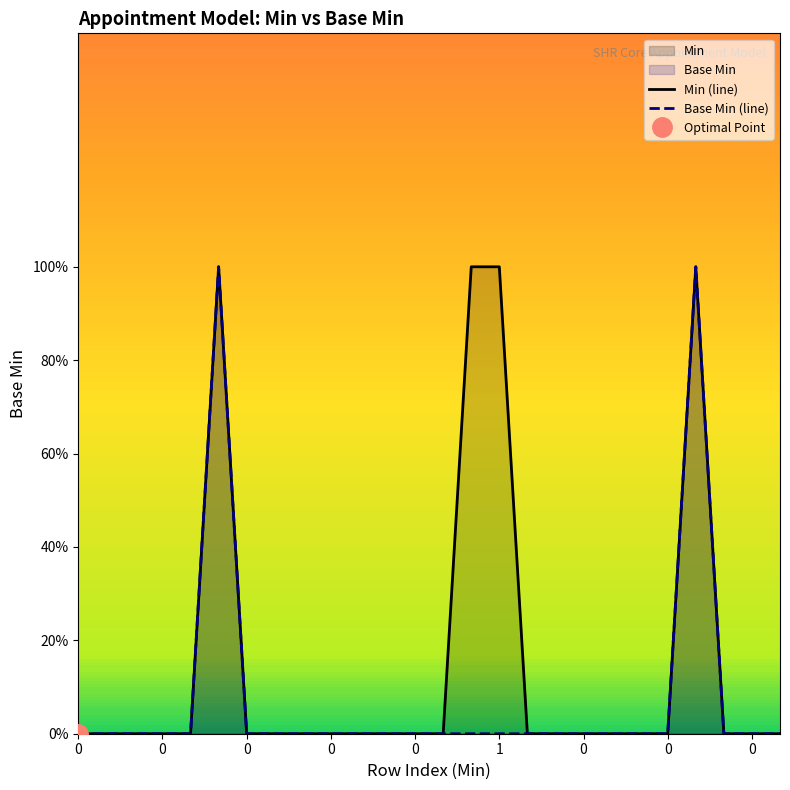

Is the value of Min (line) at 12 greater than the value of Base Min (line) at 17?

No